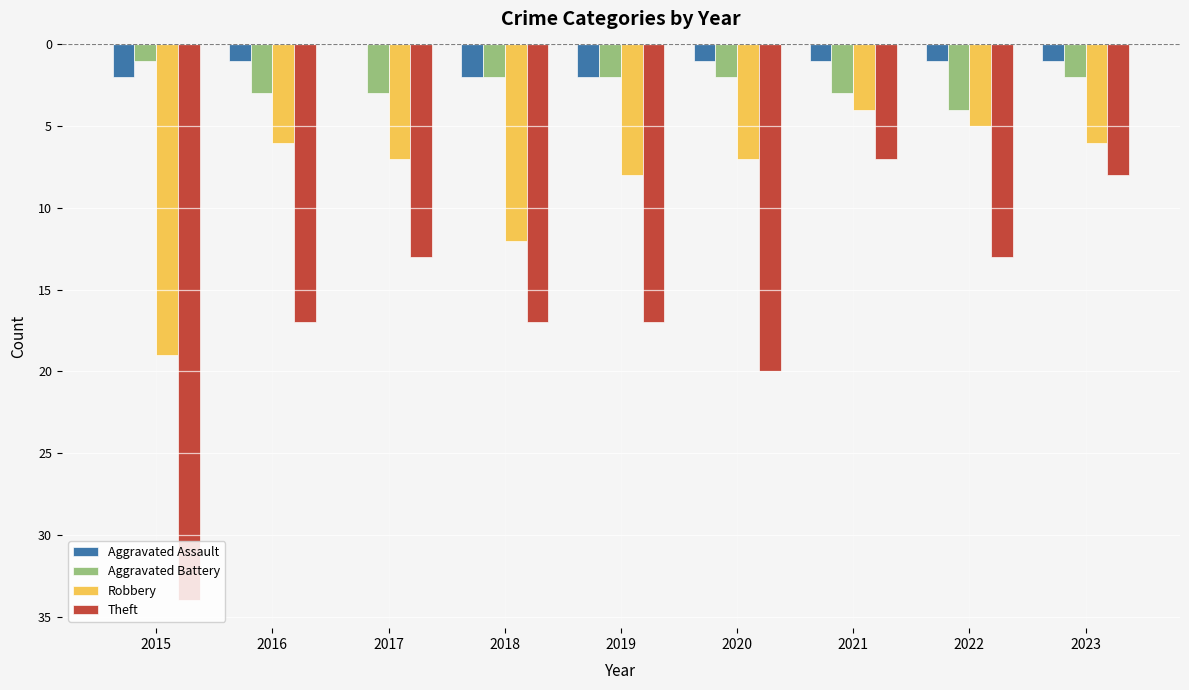

What is the total value across all series at 2020?

-30